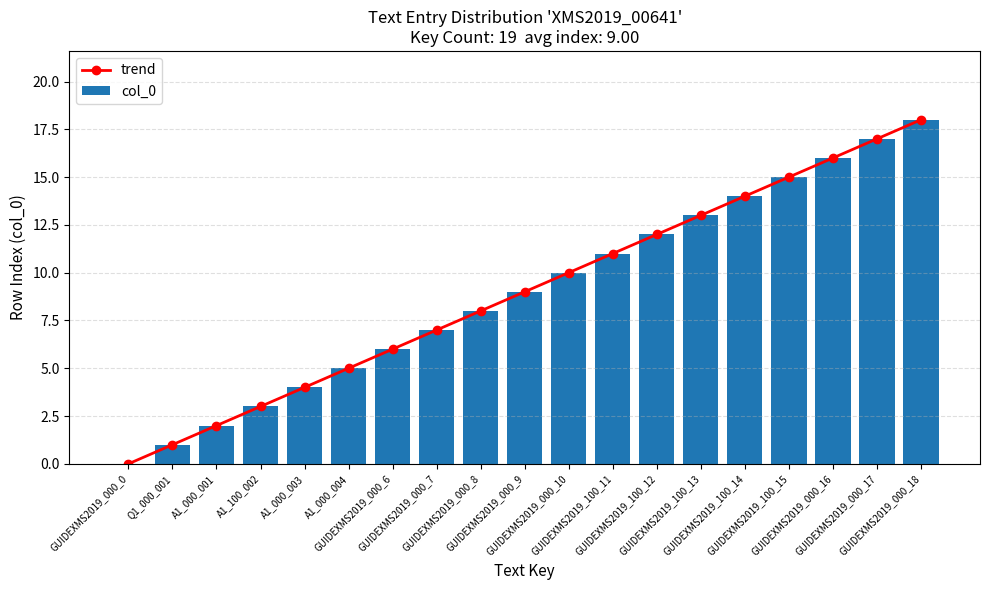

At how many categories does at least one series exceed 13?

5